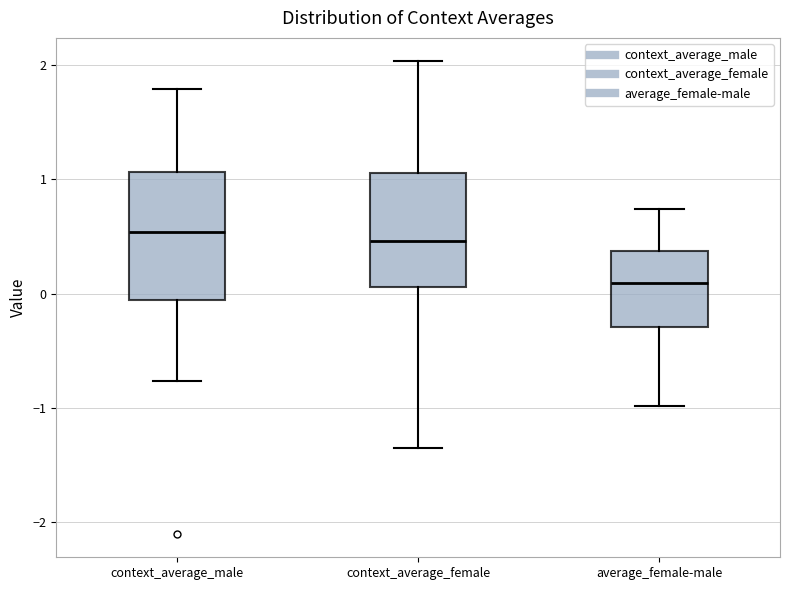

Which box's median line is the lowest?

average_female-male